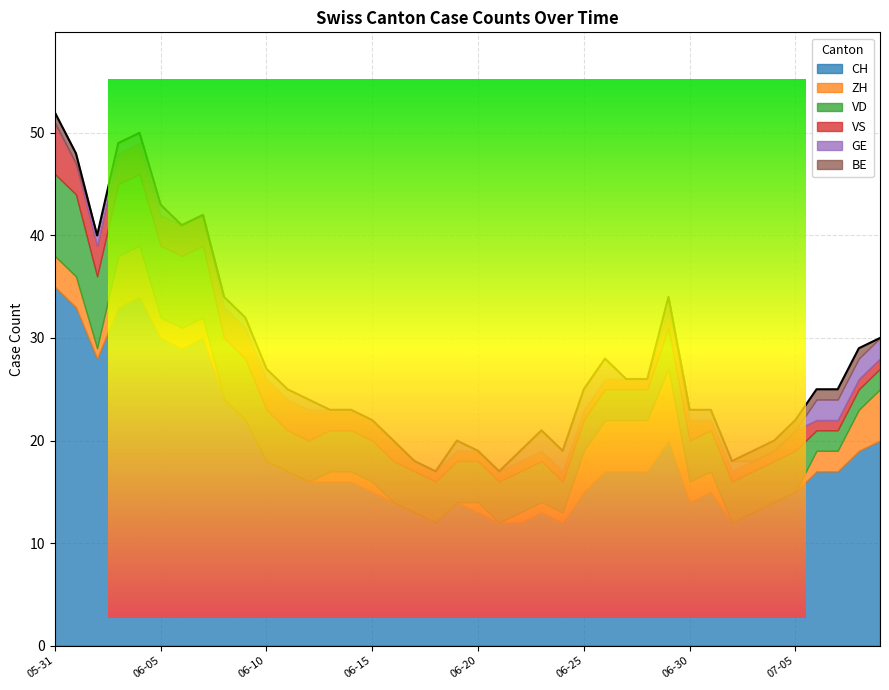

What is the label of the 21st point from the right?

2020-06-19